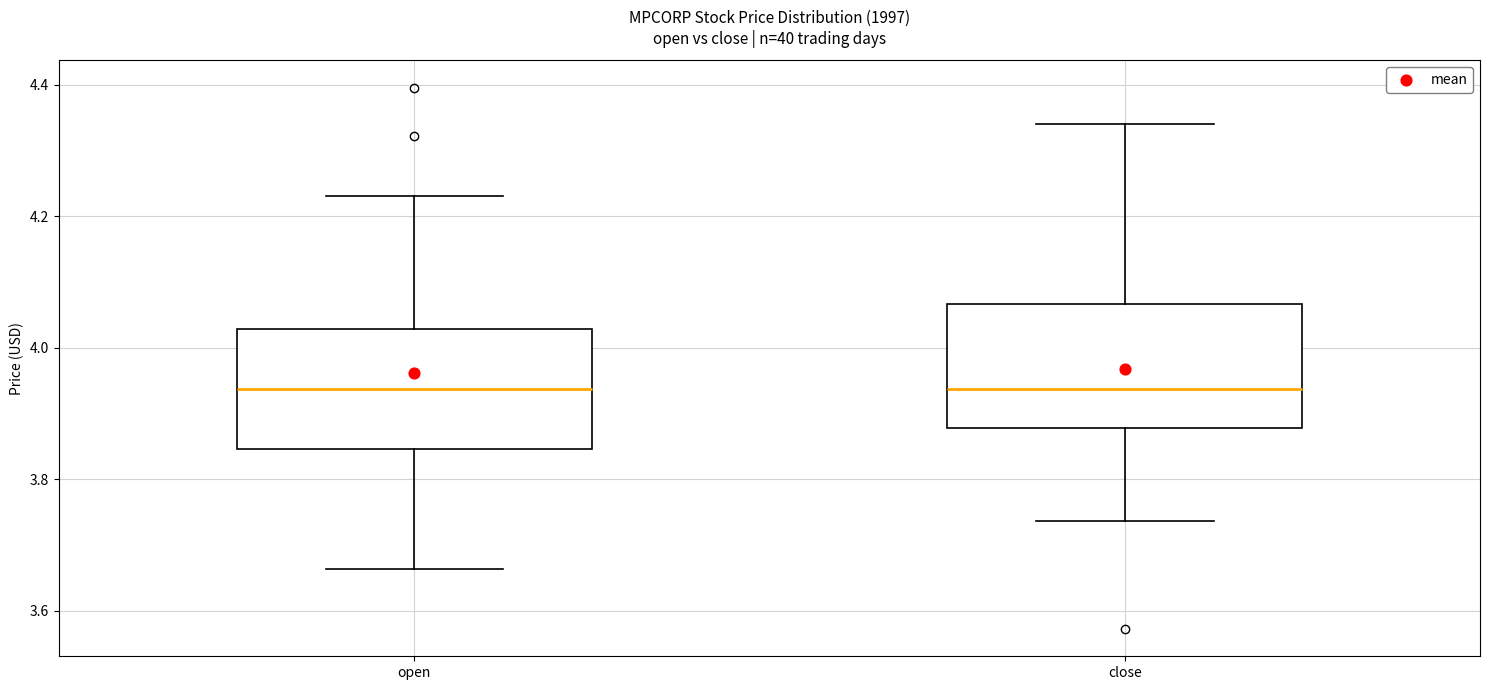

Reading left to right, transcribe this box plot: for each box, give where its median line is, the range the box spans, and where its two whiskers end, as read against the y-axis. The values are not printed on the chart, so give them approximately, as read against the axis.

open: median 3.94, box 3.84 to 4.02, whiskers 3.66 to 4.24
close: median 3.94, box 3.88 to 4.06, whiskers 3.74 to 4.34